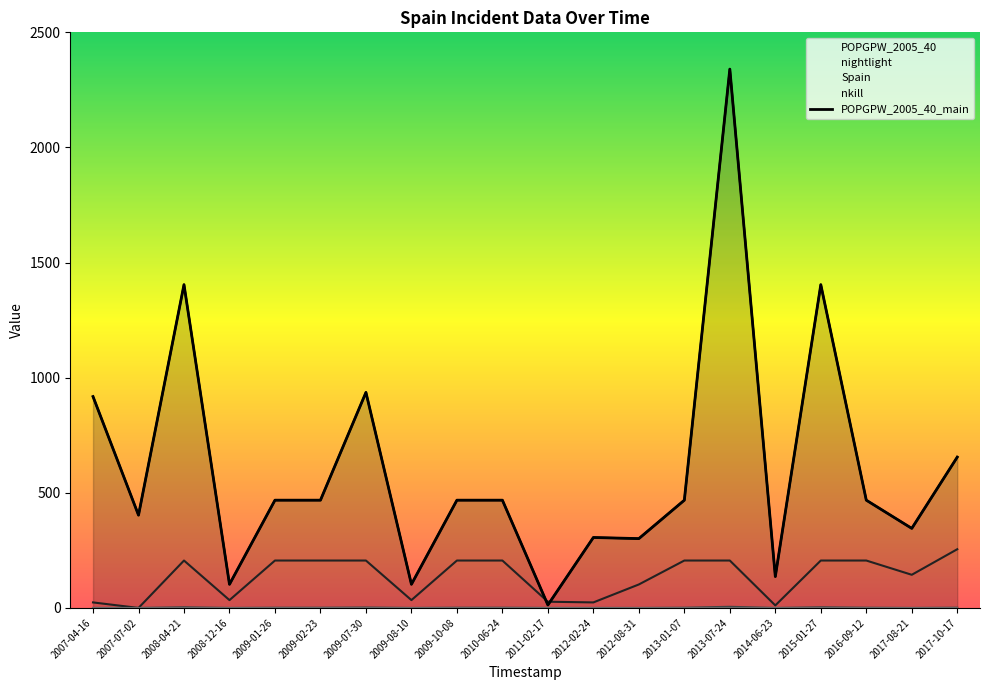

What is the label of the 8th point from the right?

2012-08-31